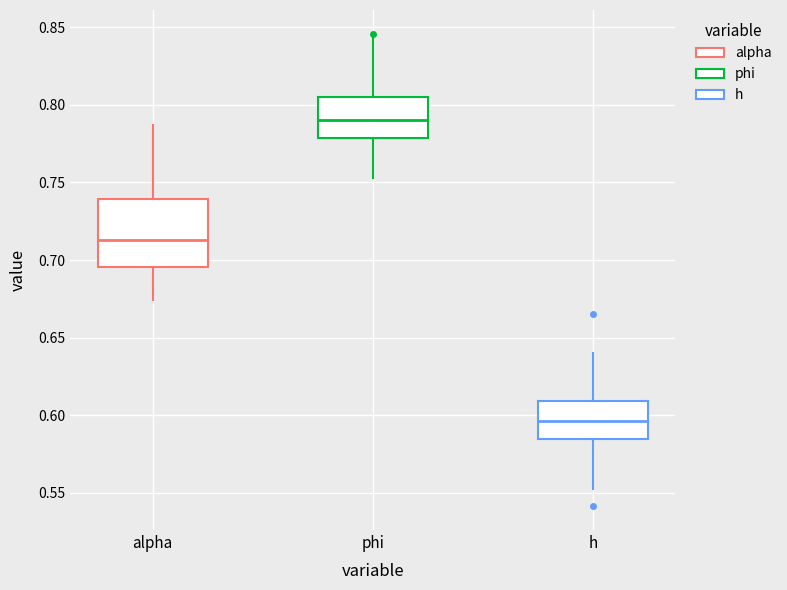

Which box is the tallest, from its lower edge to its upper edge?

alpha